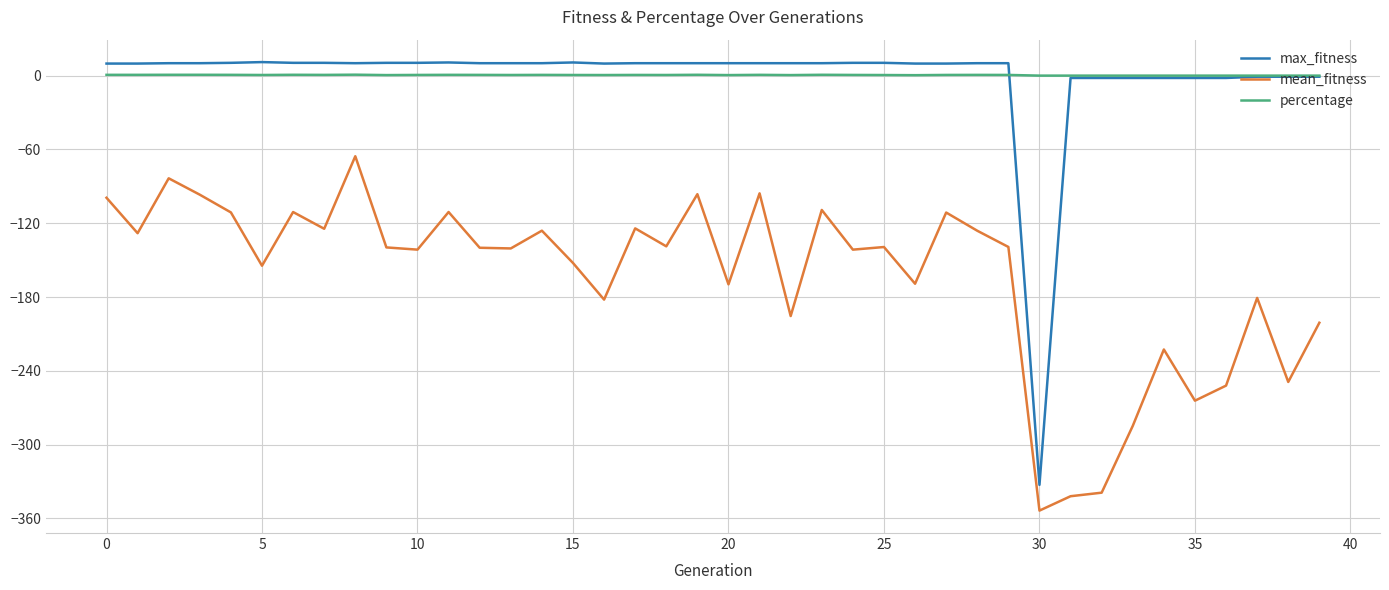

Does the chart have visible grid lines?

Yes